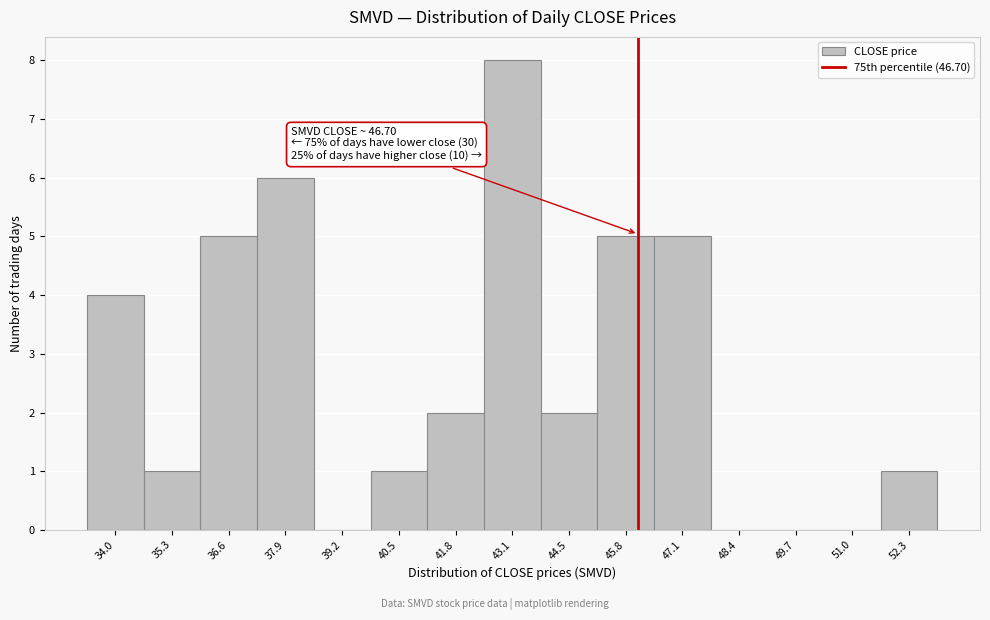

Reading right to left, extract all data points from this chart.

52.3=1	51.0=0	49.7=0	48.4=0	47.1=5	45.8=5	44.5=2	43.1=8	41.8=2	40.5=1	39.2=0	37.9=6	36.6=5	35.3=1	34.0=4